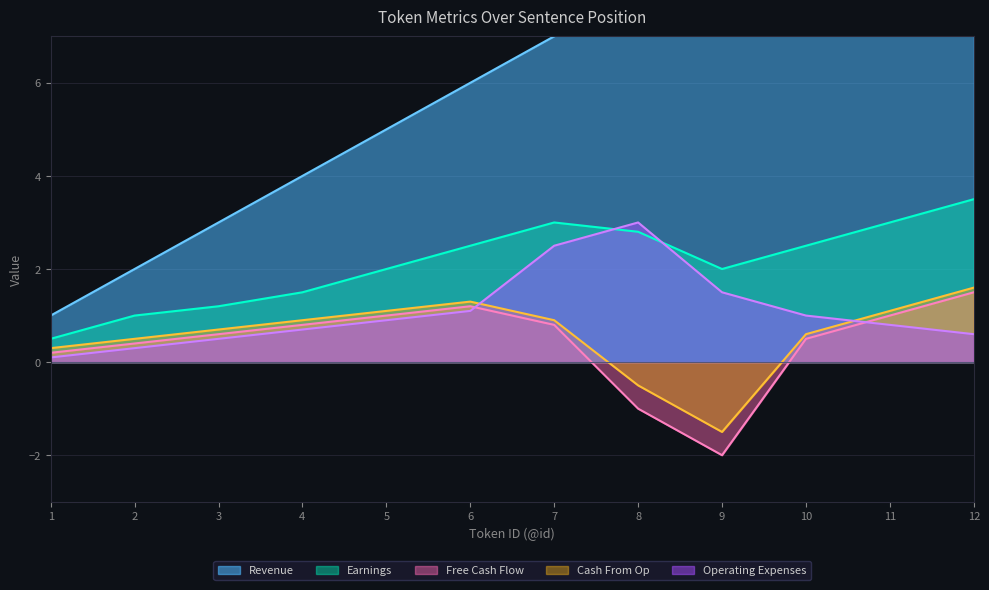

Rank the series by their maximum value, from highest to lowest.

Revenue, Earnings, Operating Expenses, Cash From Op, Free Cash Flow